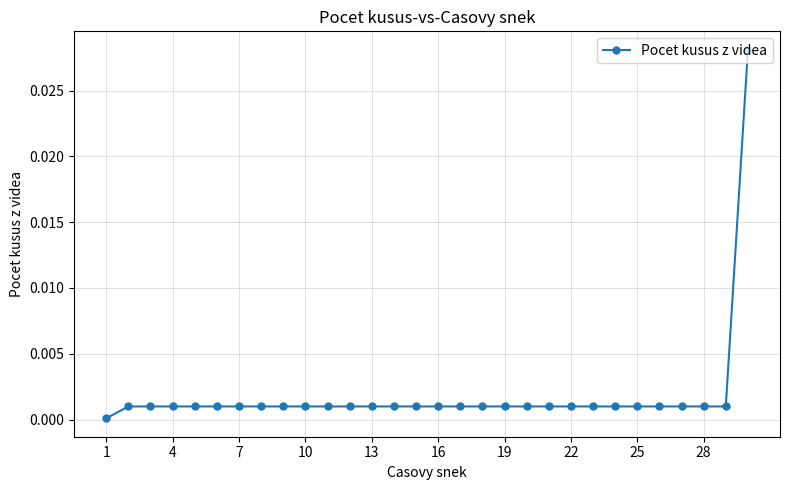

How many lines are shown in the chart?

1